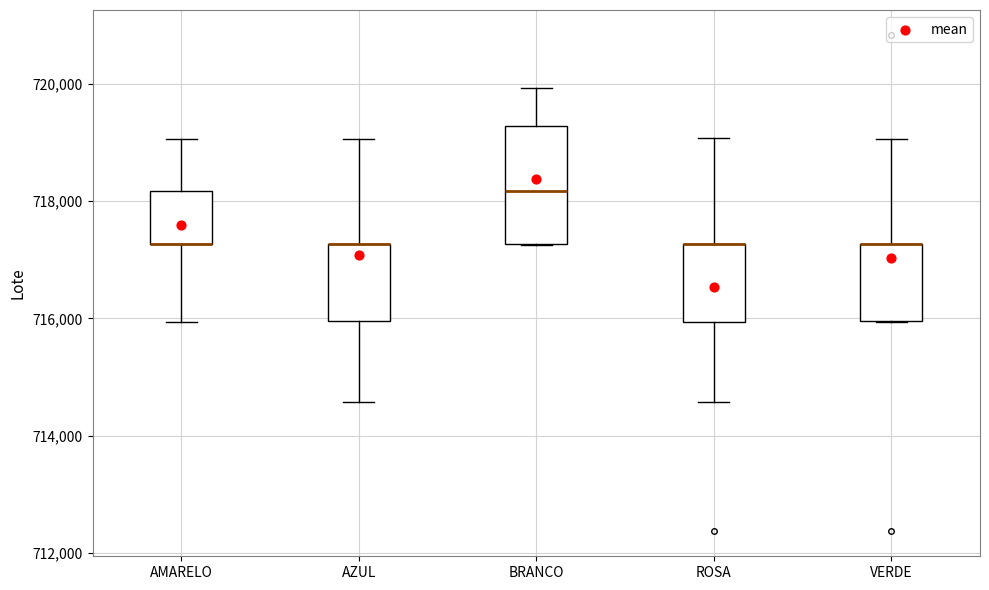

Comparing the boxes themselves (not the whiskers), which one is the tallest?

BRANCO